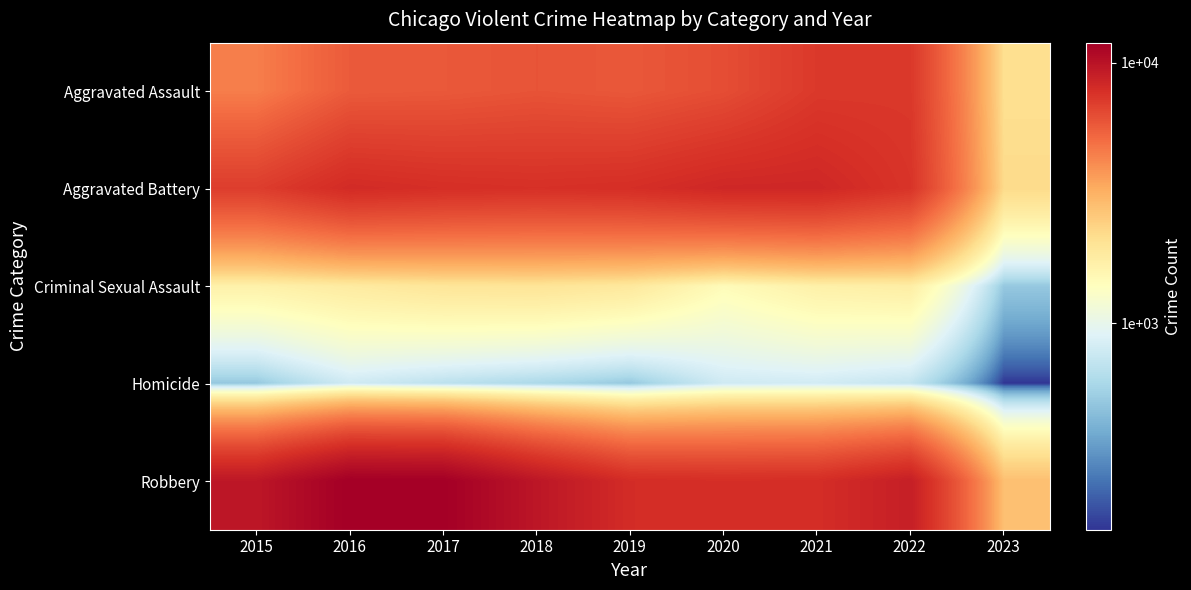

Reading left to right, extract all data points from this chart.

Aggravated Assault: 2015=4480	2016=5712	2017=5793	2018=6001	2019=5841	2020=6263	2021=7243	2022=7275	2023=2120
Aggravated Battery: 2015=7018	2016=8085	2017=7845	2018=7734	2019=7857	2020=8319	2021=8348	2022=7488	2023=2220
Criminal Sexual Assault: 2015=1671	2016=1820	2017=1951	2018=1985	2019=1880	2020=1457	2021=1692	2022=1756	2023=500
Homicide: 2015=496	2016=786	2017=672	2018=589	2019=498	2020=787	2021=804	2022=715	2023=161
Robbery: 2015=9638	2016=11960	2017=11880	2018=9680	2019=7994	2020=7855	2021=7918	2022=8969	2023=2805